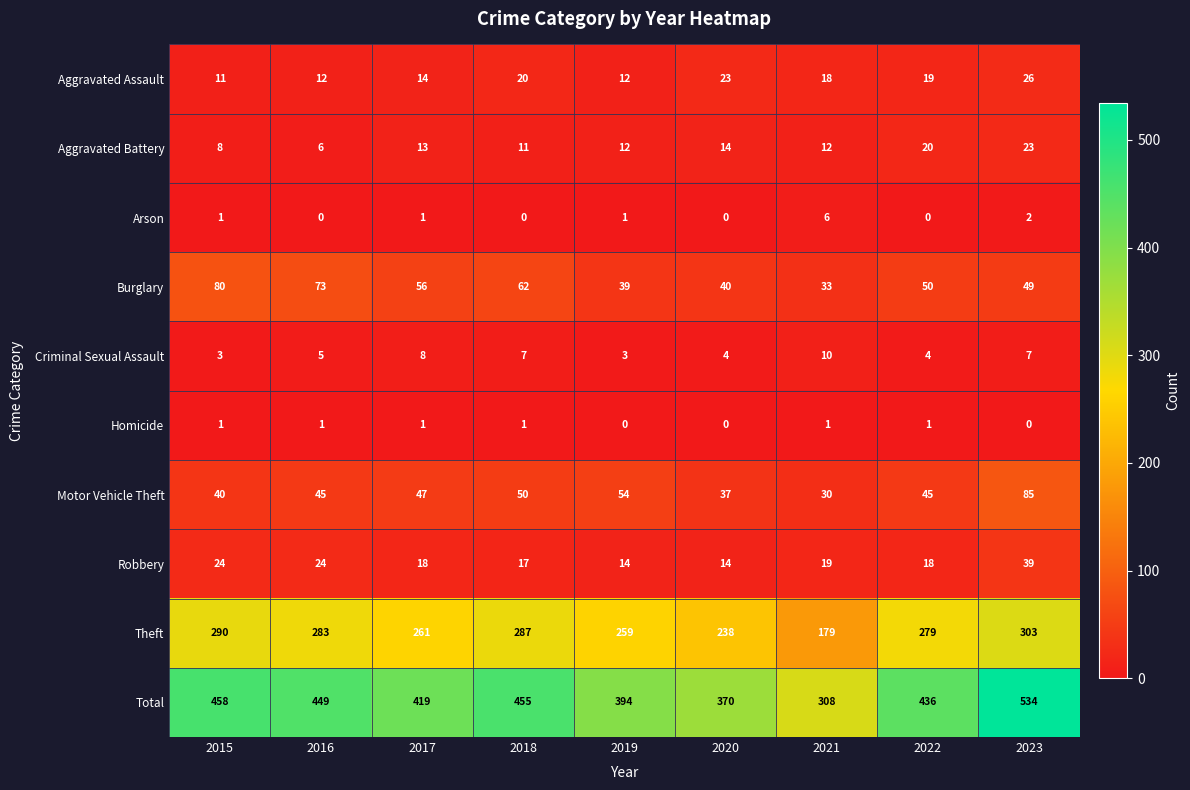

What is the sum of all Homicide values?

6